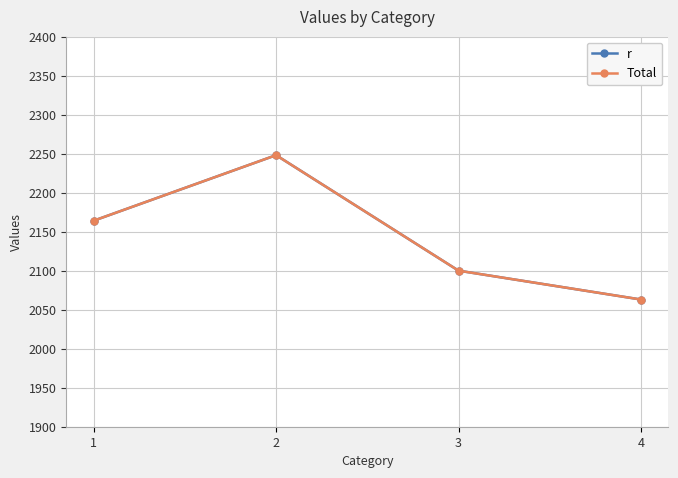

At which category is the sum across all series the highest?

2